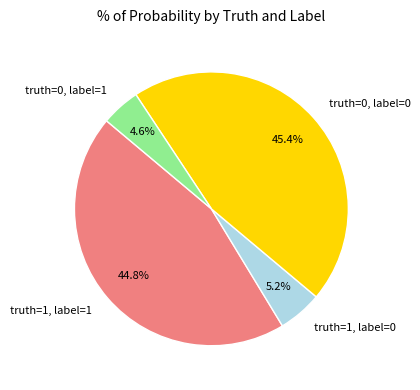

What is the largest slice in the pie chart?

truth=0, label=0